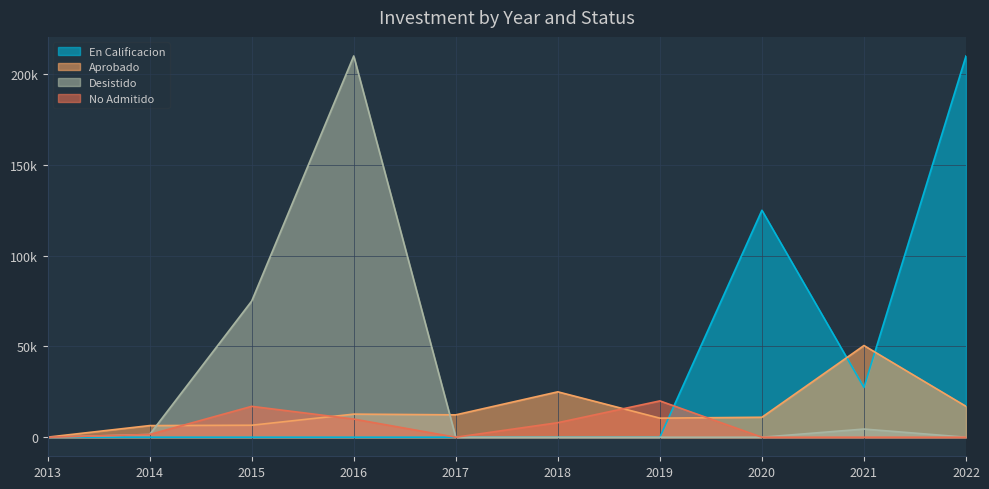

True or false: Desistido and No Admitido intersect in this chart.

False